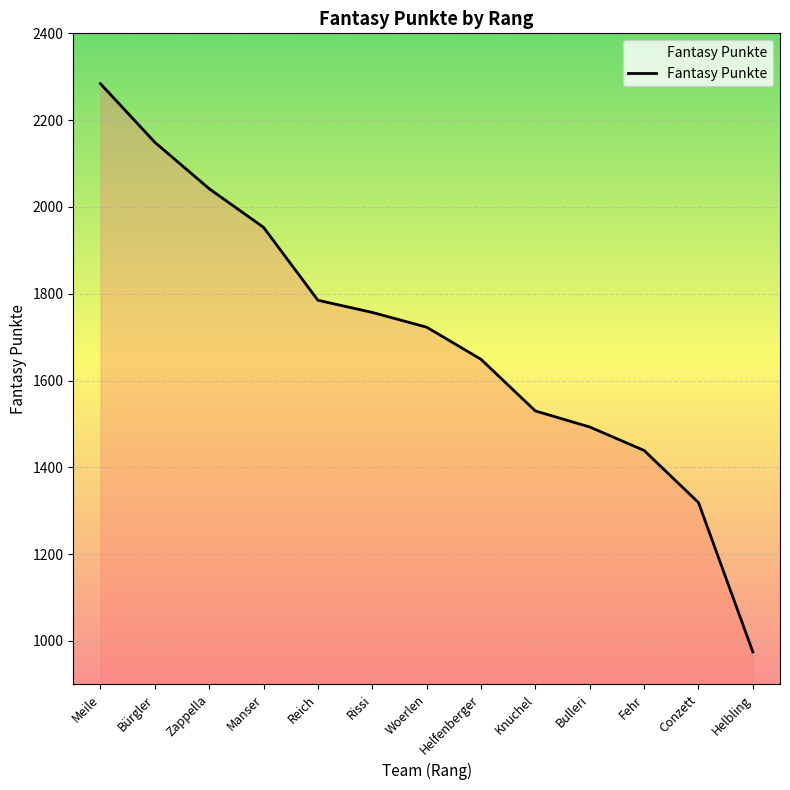

List the labels in order of value, largest first.

Meile, Bürgler, Zappella, Manser, Reich, Rissi, Woerlen, Helfenberger, Knuchel, Bulleri, Fehr, Conzett, Helbling